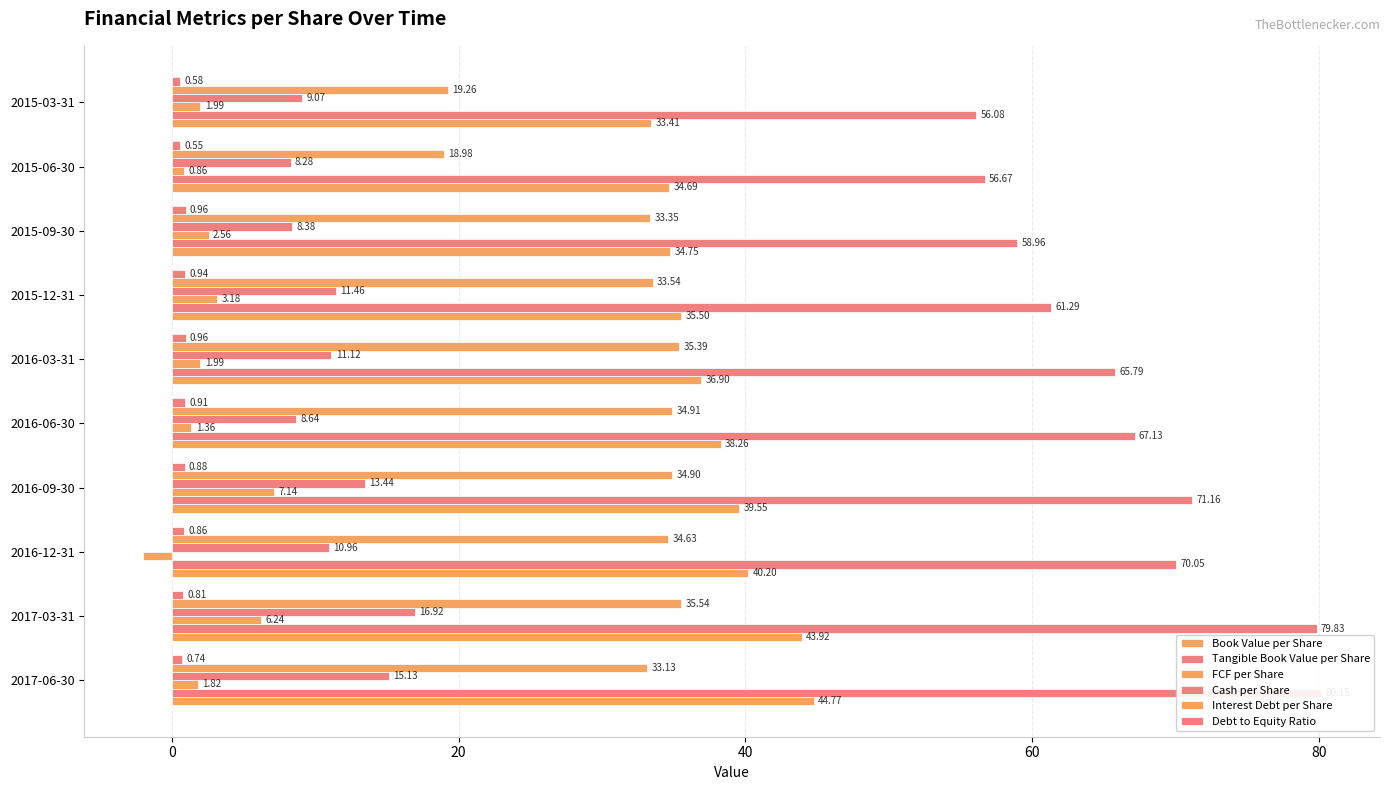

How many bars are there in total?

60